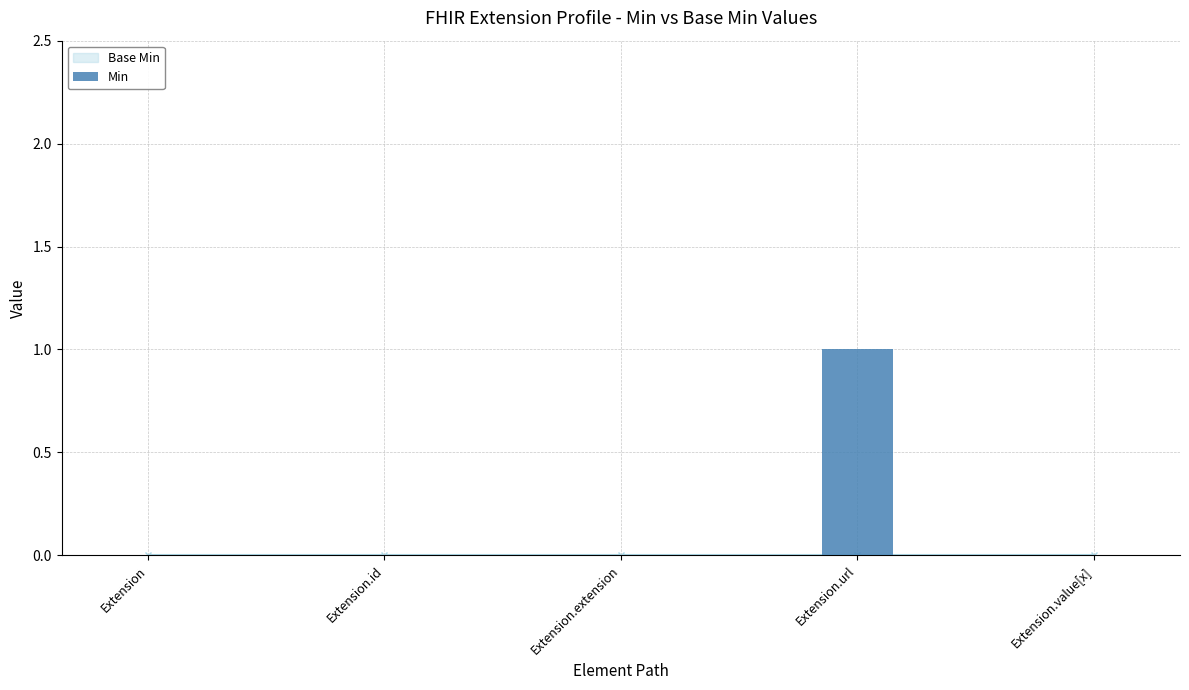

At which category does the chart reach its peak across all series?

Extension.url